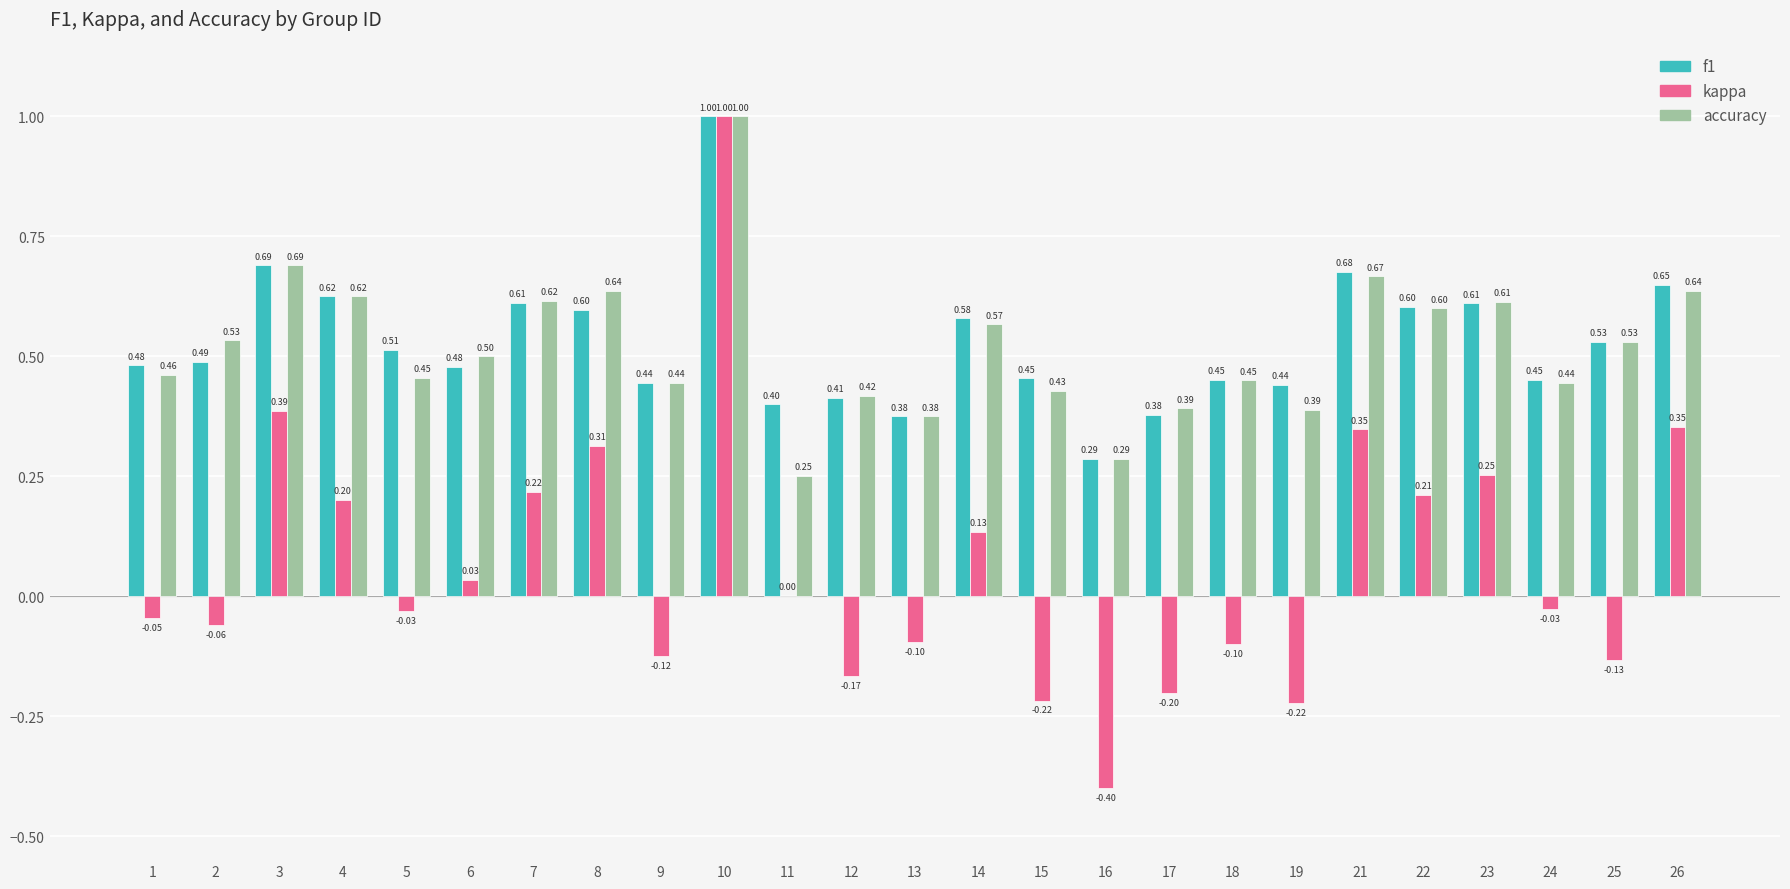

Count the number of data series in this chart.

3